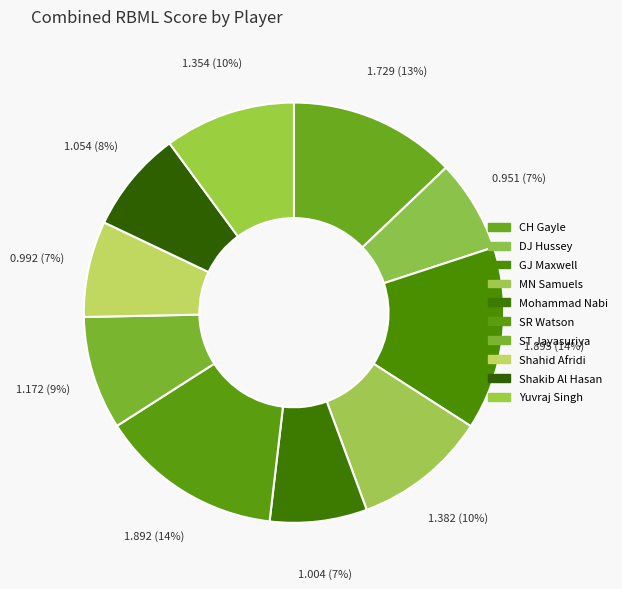

Count the number of slices in the pie.

10